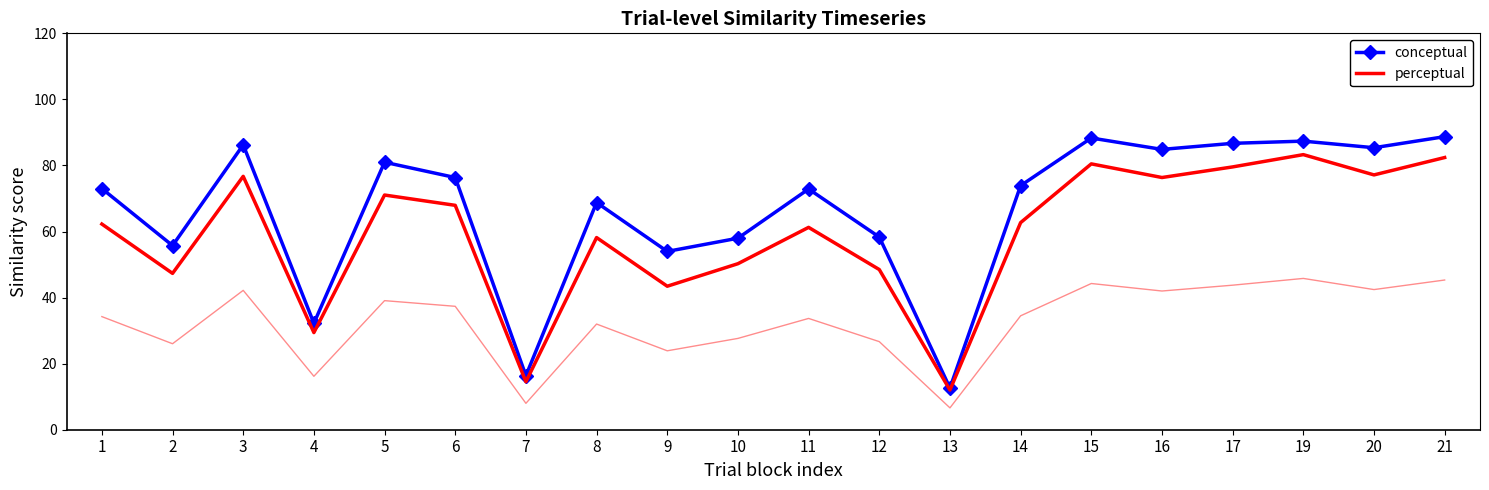

Rank the series by their average value, from lowest to highest.

perceptual, conceptual